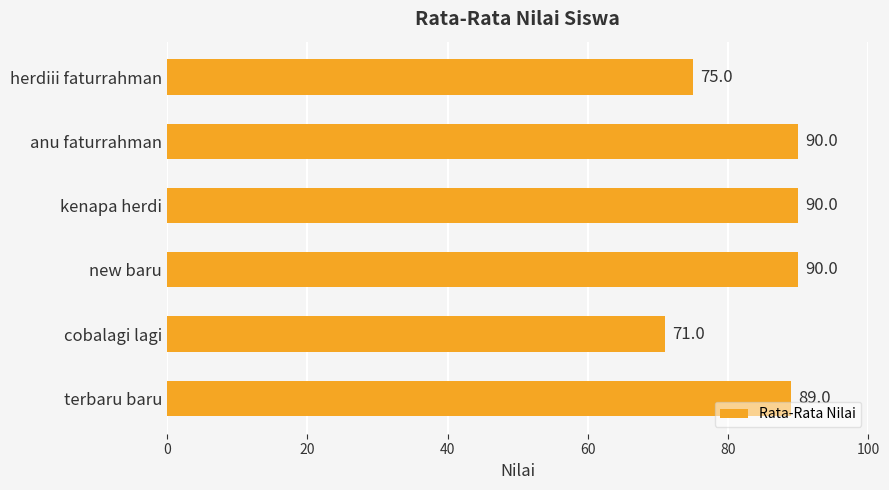

Reading top to bottom, transcribe all the data shown in this chart.

herdiii faturrahman=75	anu faturrahman=90	kenapa herdi=90	new baru=90	cobalagi lagi=71	terbaru baru=89